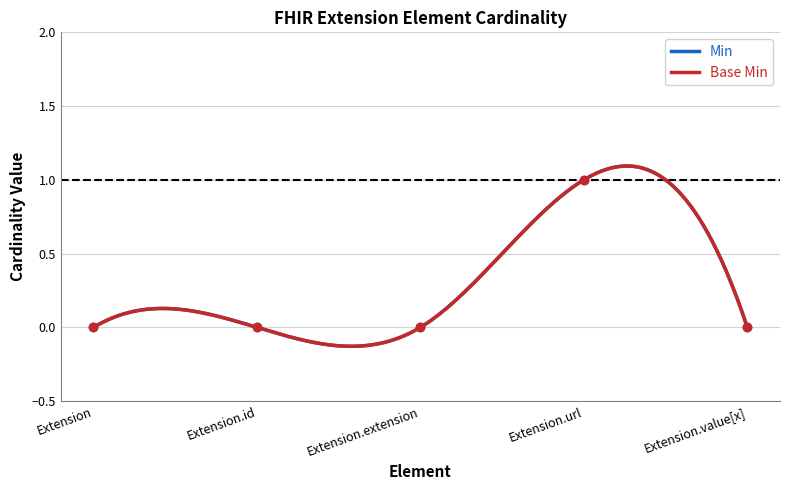

True or false: Min and Base Min cross at least once.

False